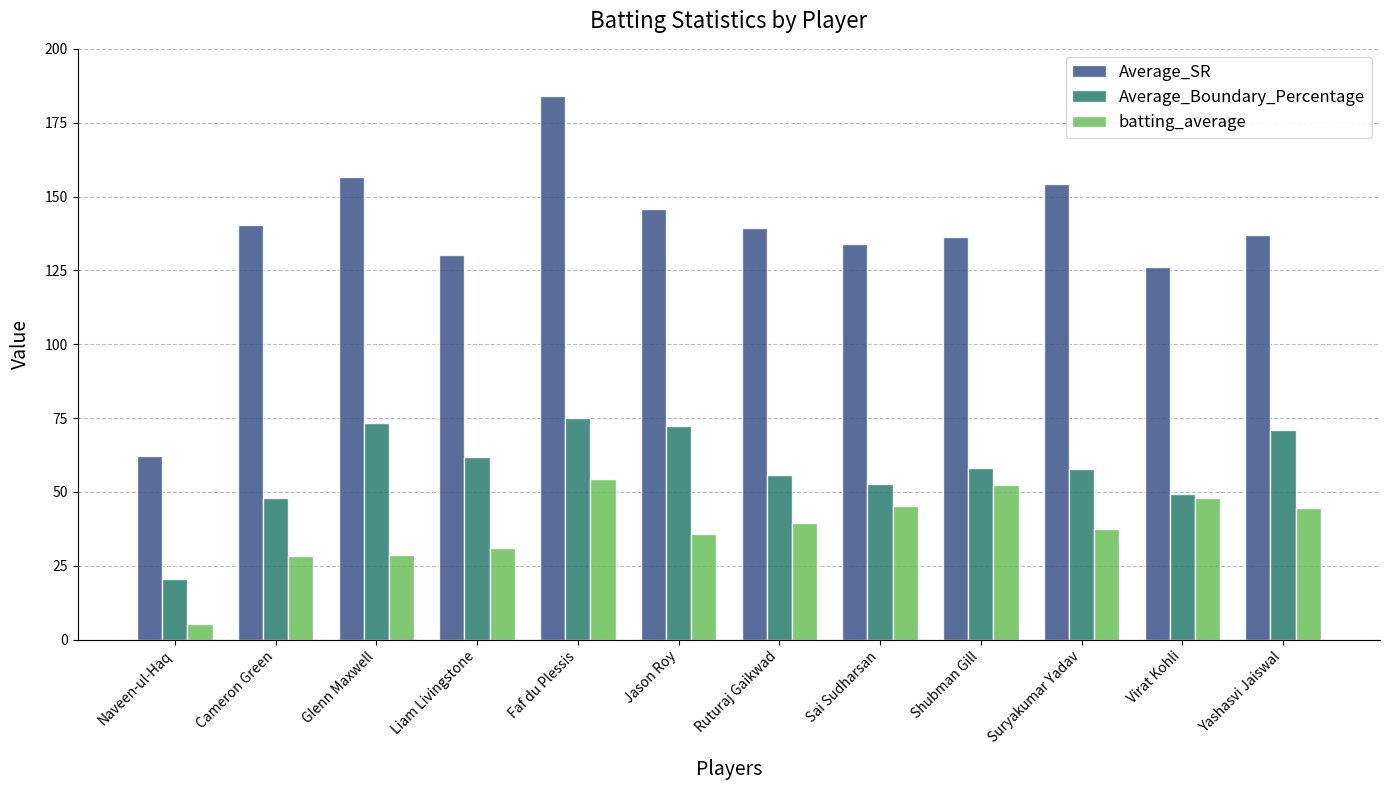

List the series in order of their overall mean, highest first.

Average_SR, Average_Boundary_Percentage, batting_average